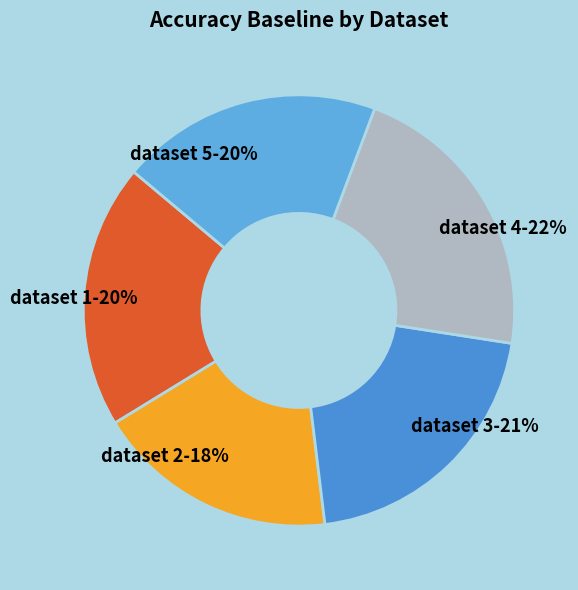

To the nearest percent, what is the difference between the largest and smallest slice percentages?

4%